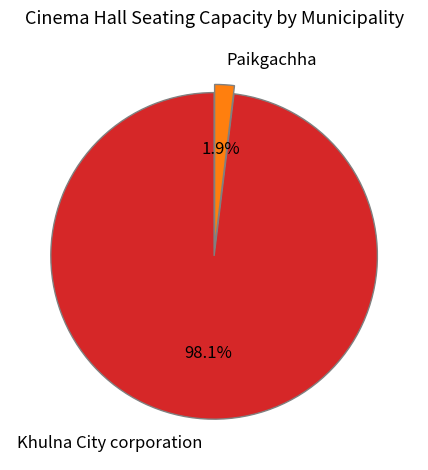

What percentage is NOT represented by Paikgachha?

98.1%